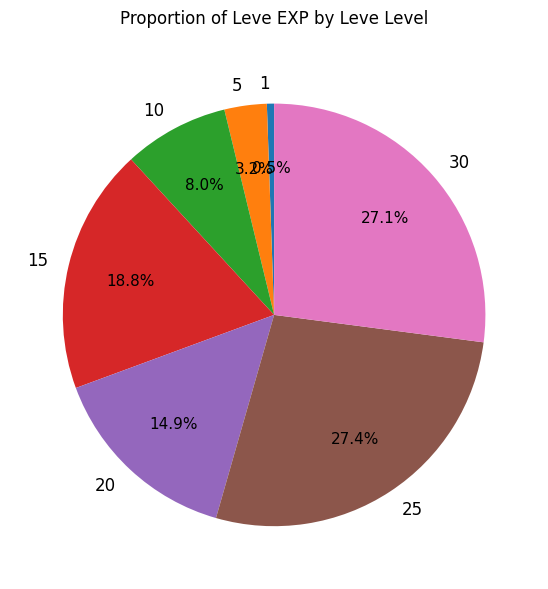

How many segments does this pie chart have?

7